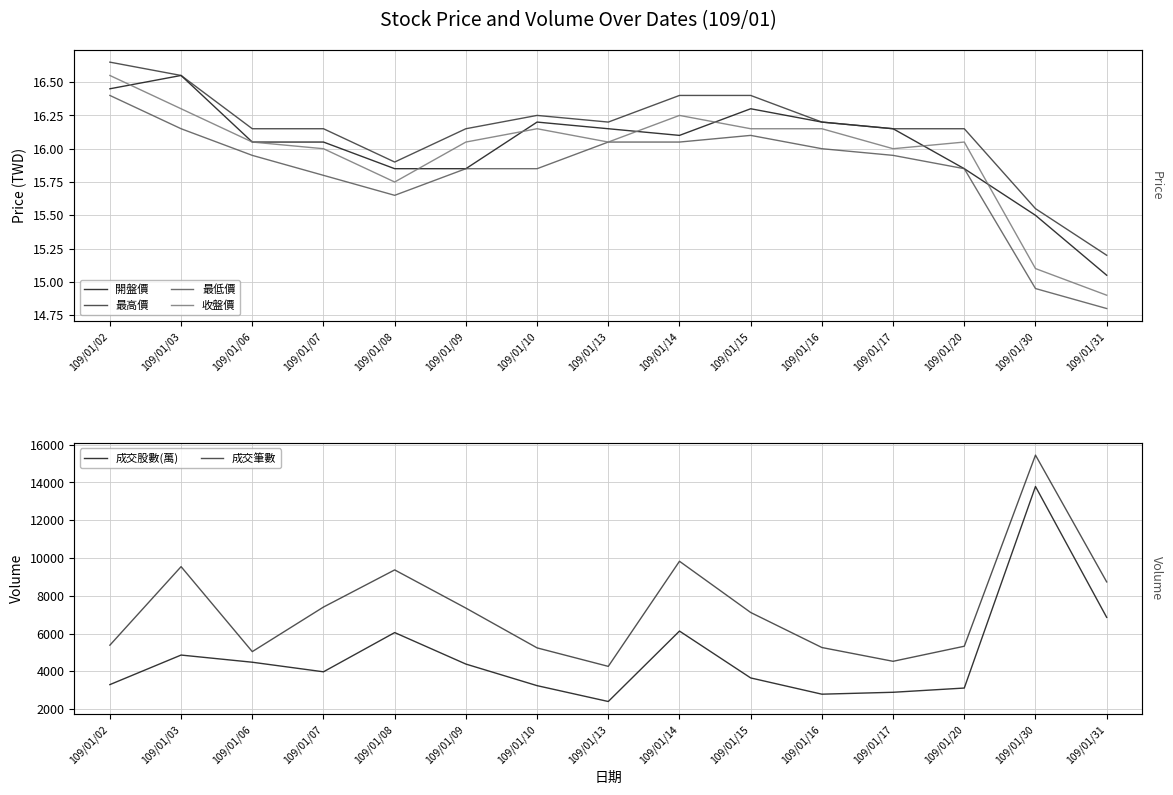

How many distinct data groups are displayed?

6